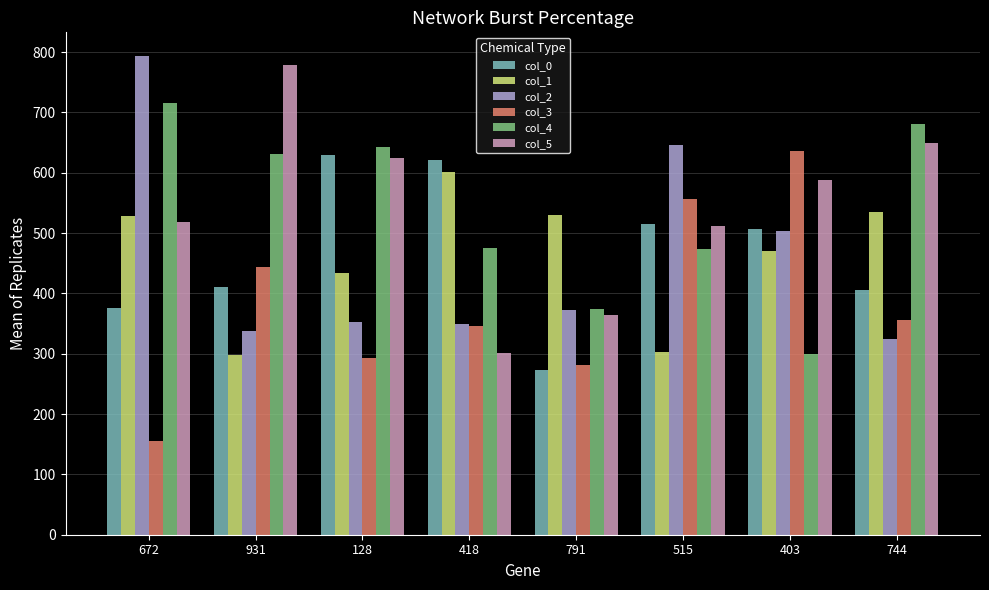

How many data points does each series have?

8